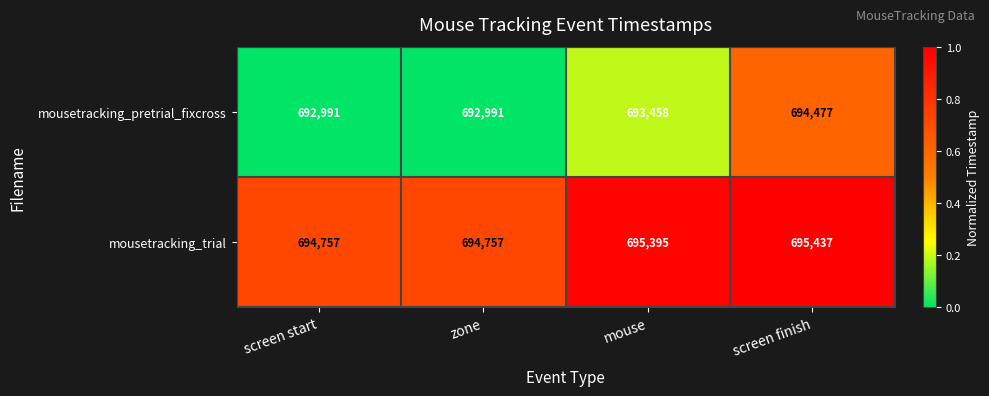

Is it true that mousetracking_trial equals 694757 at screen start?

True